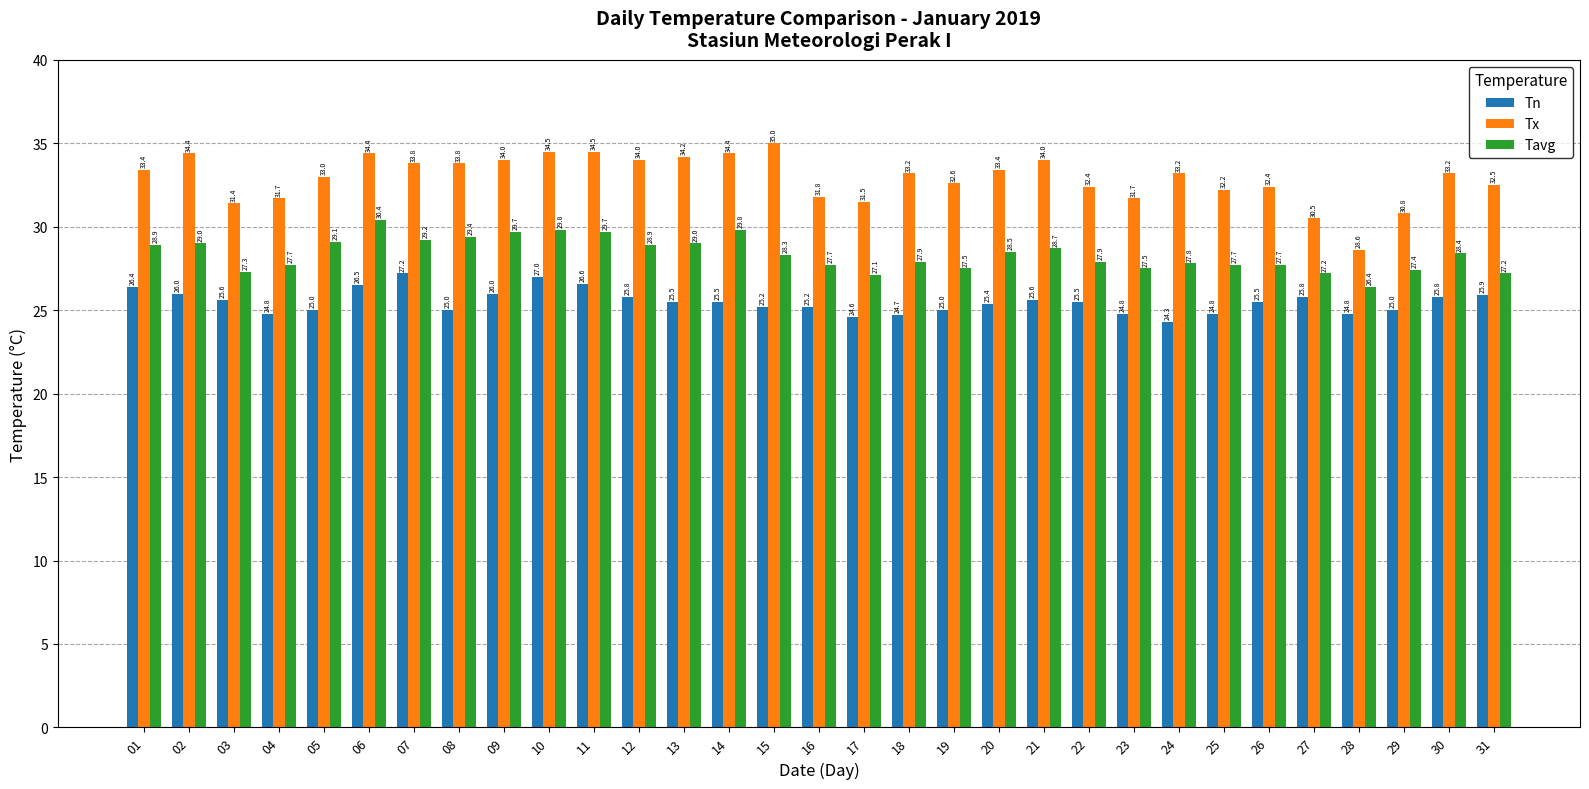

Count the number of data series in this chart.

3